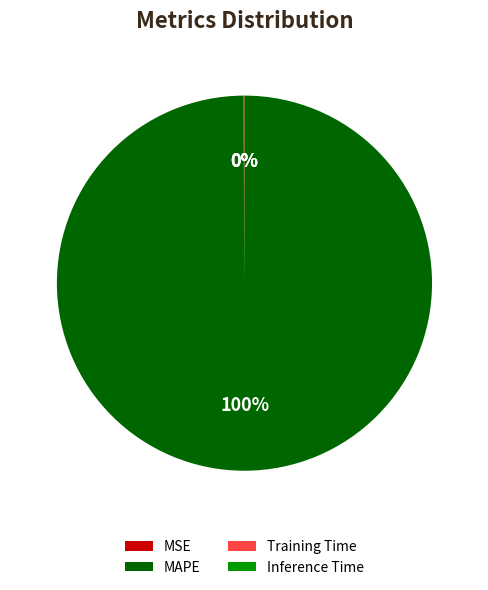

To the nearest percent, what is the average slice percentage?

25%